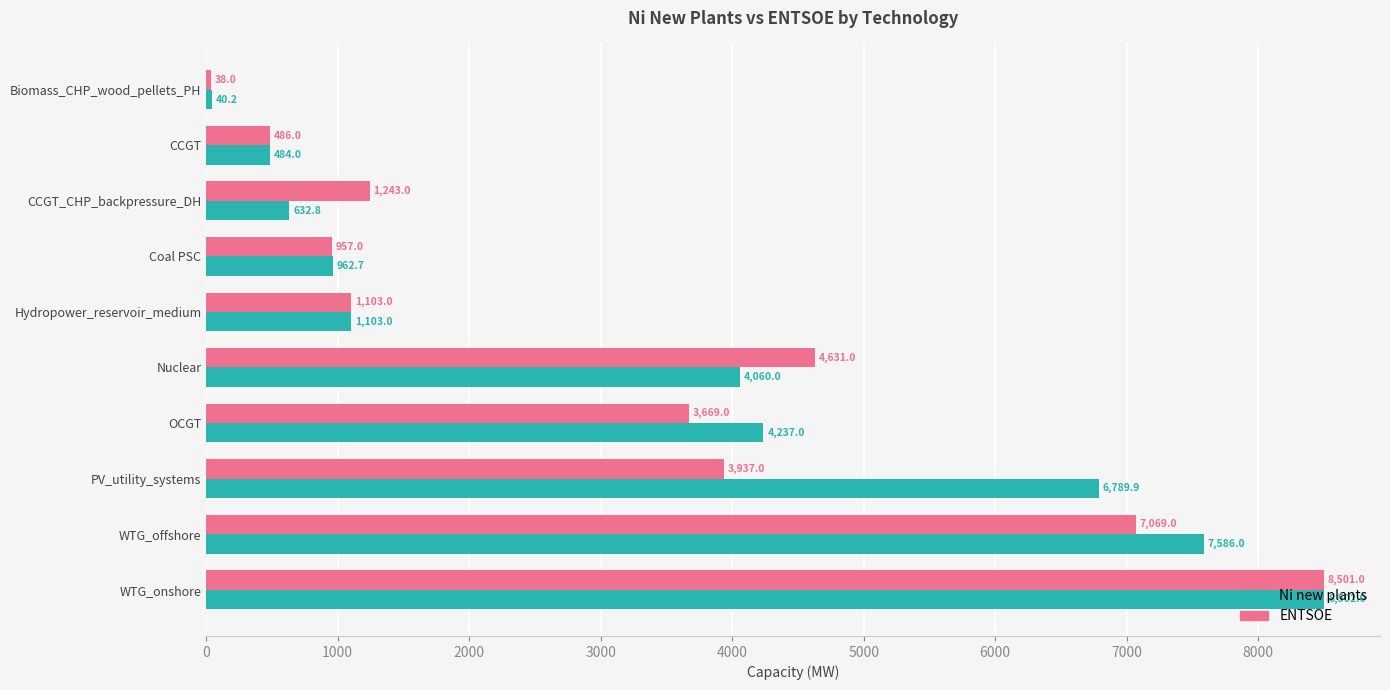

What is the spread (max minus min) of values at WTG_offshore?

517.0